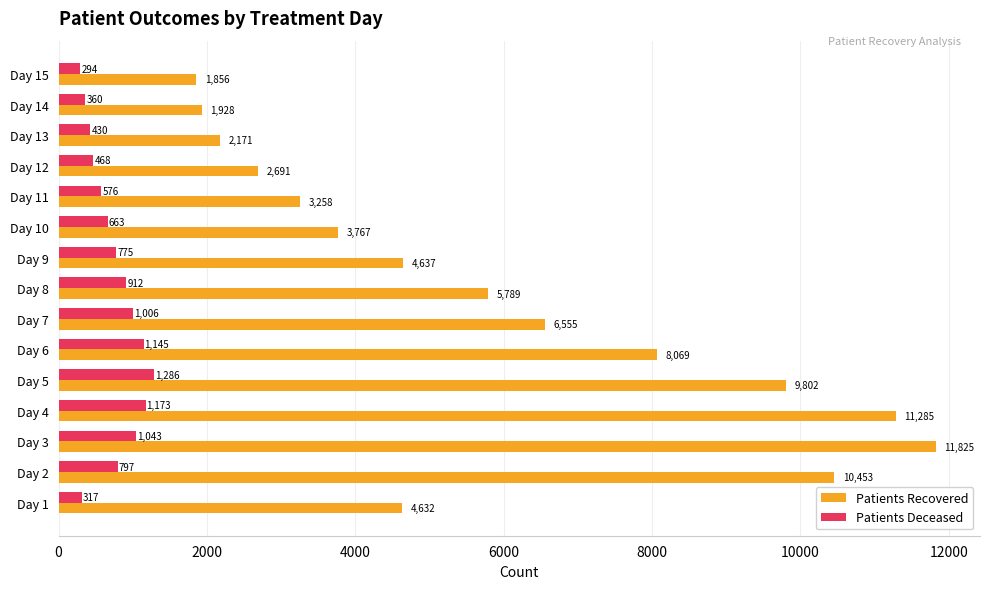

What is the maximum value for Patients Recovered?

11825